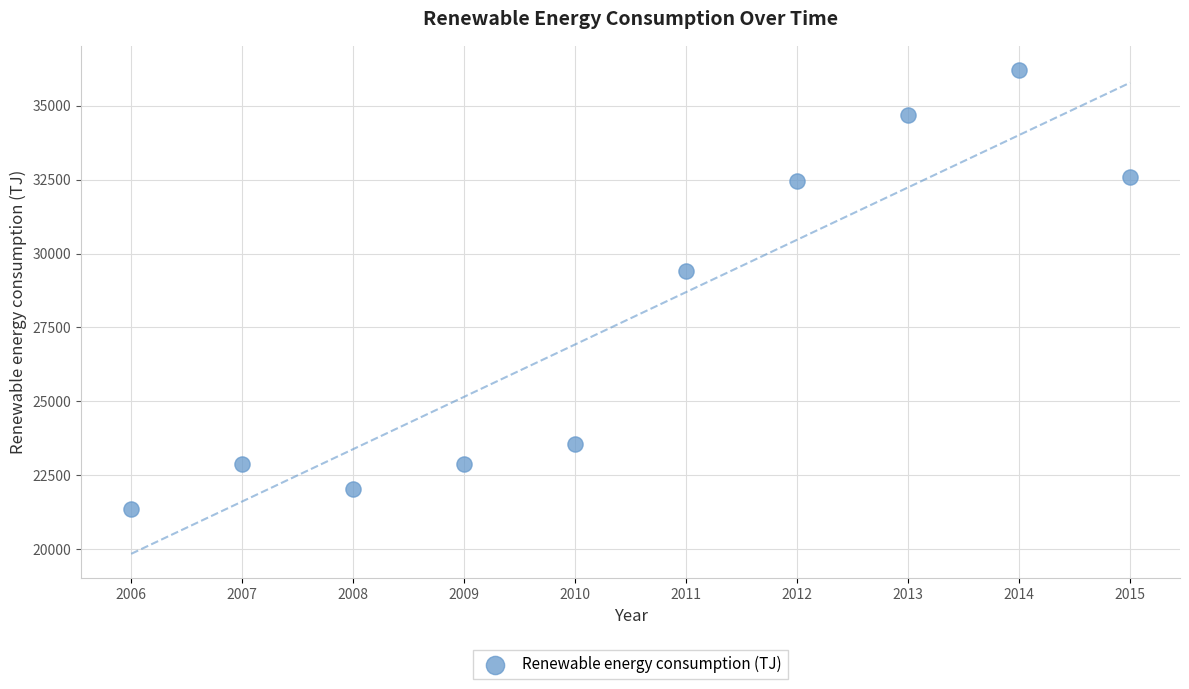

What is the average Y value?

27811.1